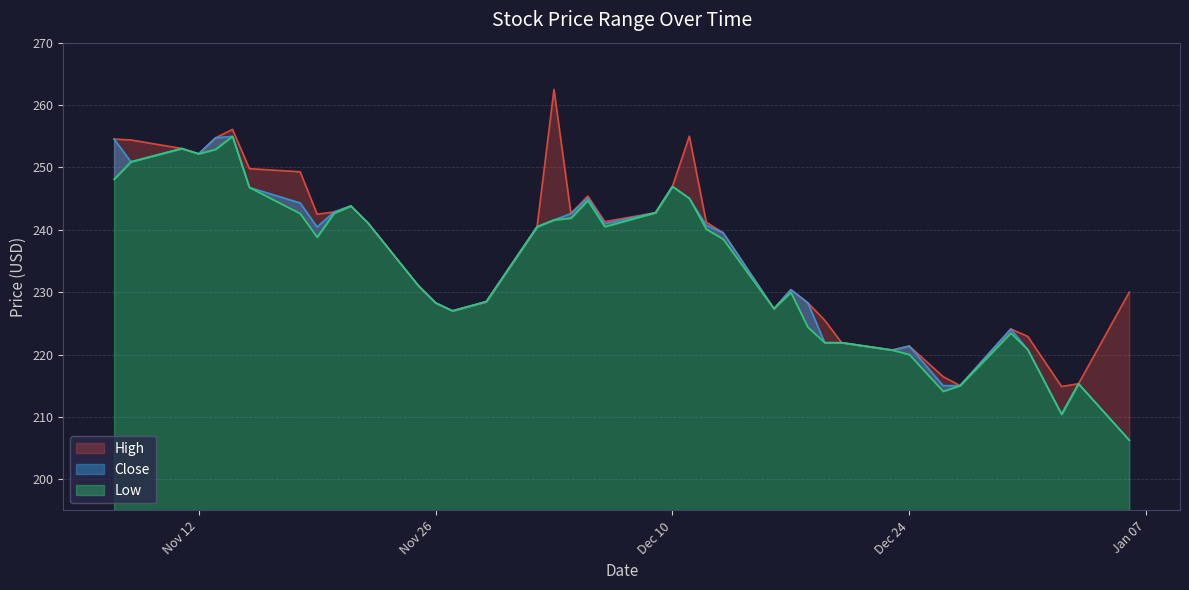

What is the minimum value shown in the chart?

206.3